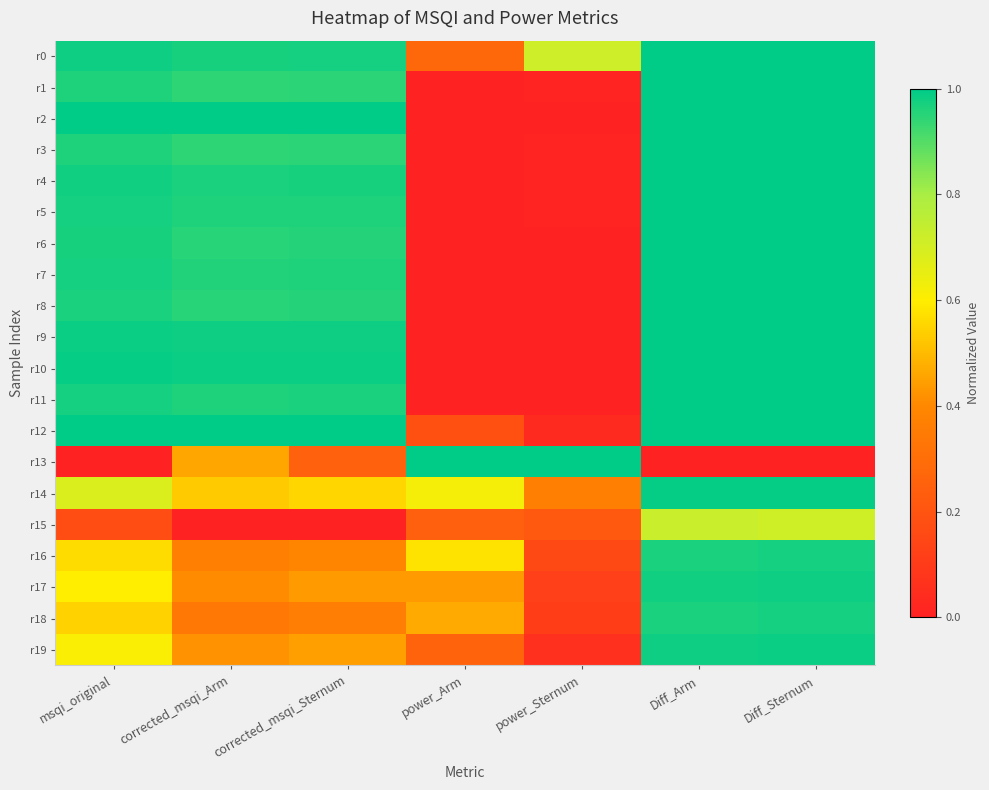

Reading left to right, transcribe all the data shown in this chart.

r0: msqi_original=1.0	corrected_msqi_Arm=1.0	corrected_msqi_Sternum=1.0	power_Arm=0.3	power_Sternum=0.7	Diff_Arm=1.0	Diff_Sternum=1.0
r1: msqi_original=1.0	corrected_msqi_Arm=0.9	corrected_msqi_Sternum=0.9	power_Arm=0.0	power_Sternum=0.0	Diff_Arm=1.0	Diff_Sternum=1.0
r2: msqi_original=1.0	corrected_msqi_Arm=1.0	corrected_msqi_Sternum=1.0	power_Arm=0.0	power_Sternum=0.0	Diff_Arm=1.0	Diff_Sternum=1.0
r3: msqi_original=1.0	corrected_msqi_Arm=0.9	corrected_msqi_Sternum=0.9	power_Arm=0.0	power_Sternum=0.0	Diff_Arm=1.0	Diff_Sternum=1.0
r4: msqi_original=1.0	corrected_msqi_Arm=1.0	corrected_msqi_Sternum=1.0	power_Arm=0.0	power_Sternum=0.0	Diff_Arm=1.0	Diff_Sternum=1.0
r5: msqi_original=1.0	corrected_msqi_Arm=1.0	corrected_msqi_Sternum=1.0	power_Arm=0.0	power_Sternum=0.0	Diff_Arm=1.0	Diff_Sternum=1.0
r6: msqi_original=1.0	corrected_msqi_Arm=1.0	corrected_msqi_Sternum=1.0	power_Arm=0.0	power_Sternum=0.0	Diff_Arm=1.0	Diff_Sternum=1.0
r7: msqi_original=1.0	corrected_msqi_Arm=1.0	corrected_msqi_Sternum=1.0	power_Arm=0.0	power_Sternum=0.0	Diff_Arm=1.0	Diff_Sternum=1.0
r8: msqi_original=1.0	corrected_msqi_Arm=1.0	corrected_msqi_Sternum=1.0	power_Arm=0.0	power_Sternum=0.0	Diff_Arm=1.0	Diff_Sternum=1.0
r9: msqi_original=1.0	corrected_msqi_Arm=1.0	corrected_msqi_Sternum=1.0	power_Arm=0.0	power_Sternum=0.0	Diff_Arm=1.0	Diff_Sternum=1.0
r10: msqi_original=1.0	corrected_msqi_Arm=1.0	corrected_msqi_Sternum=1.0	power_Arm=0.0	power_Sternum=0.0	Diff_Arm=1.0	Diff_Sternum=1.0
r11: msqi_original=1.0	corrected_msqi_Arm=1.0	corrected_msqi_Sternum=1.0	power_Arm=0.0	power_Sternum=0.0	Diff_Arm=1.0	Diff_Sternum=1.0
r12: msqi_original=1.0	corrected_msqi_Arm=1.0	corrected_msqi_Sternum=1.0	power_Arm=0.2	power_Sternum=0.0	Diff_Arm=1.0	Diff_Sternum=1.0
r13: msqi_original=0.0	corrected_msqi_Arm=0.5	corrected_msqi_Sternum=0.2	power_Arm=1.0	power_Sternum=1.0	Diff_Arm=0.0	Diff_Sternum=0.0
r14: msqi_original=0.7	corrected_msqi_Arm=0.5	corrected_msqi_Sternum=0.6	power_Arm=0.6	power_Sternum=0.4	Diff_Arm=1.0	Diff_Sternum=1.0
r15: msqi_original=0.2	corrected_msqi_Arm=0.0	corrected_msqi_Sternum=0.0	power_Arm=0.2	power_Sternum=0.2	Diff_Arm=0.7	Diff_Sternum=0.7
r16: msqi_original=0.6	corrected_msqi_Arm=0.4	corrected_msqi_Sternum=0.4	power_Arm=0.6	power_Sternum=0.2	Diff_Arm=1.0	Diff_Sternum=1.0
r17: msqi_original=0.6	corrected_msqi_Arm=0.4	corrected_msqi_Sternum=0.4	power_Arm=0.4	power_Sternum=0.1	Diff_Arm=1.0	Diff_Sternum=1.0
r18: msqi_original=0.5	corrected_msqi_Arm=0.3	corrected_msqi_Sternum=0.4	power_Arm=0.5	power_Sternum=0.1	Diff_Arm=1.0	Diff_Sternum=1.0
r19: msqi_original=0.6	corrected_msqi_Arm=0.4	corrected_msqi_Sternum=0.4	power_Arm=0.3	power_Sternum=0.1	Diff_Arm=1.0	Diff_Sternum=1.0